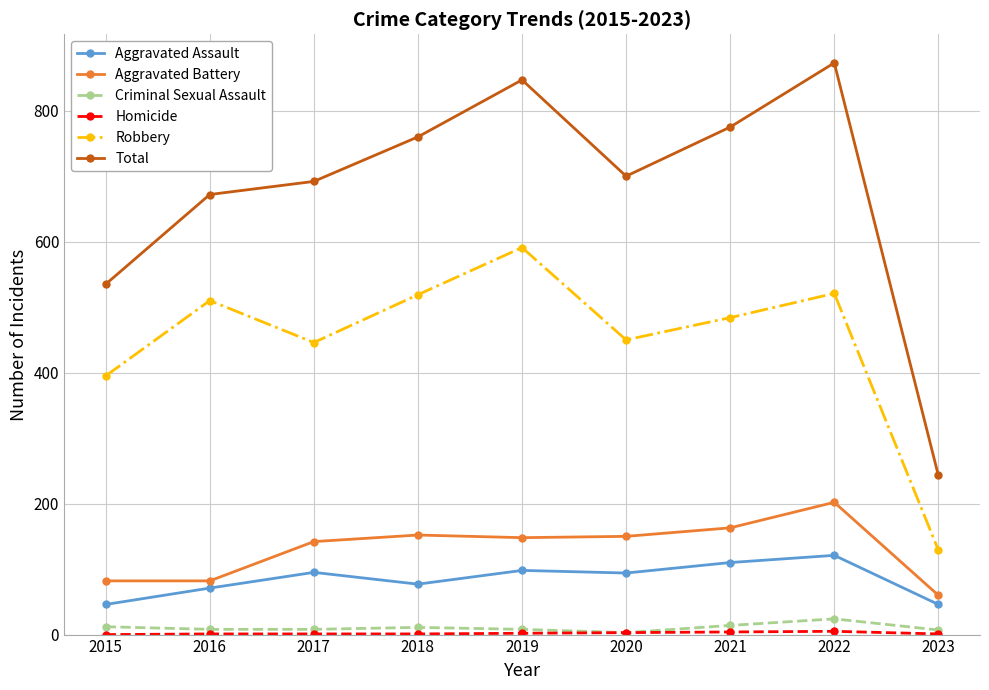

Which series has the largest total across all categories?

Total